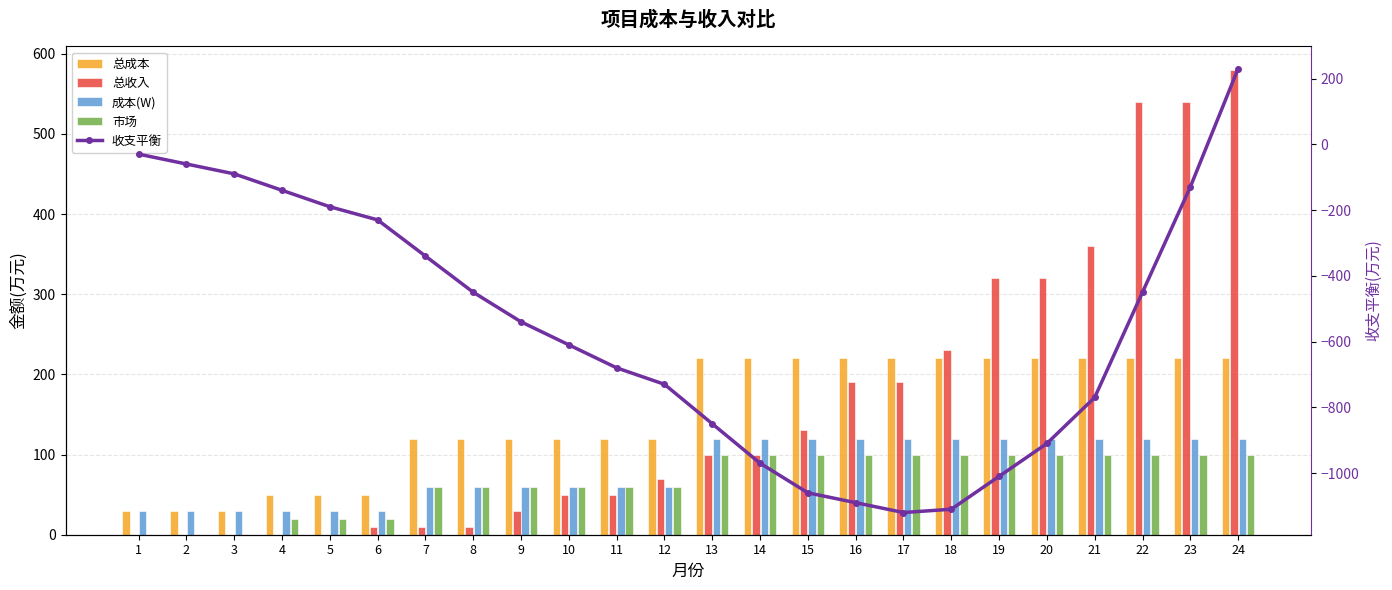

What is the difference between the 收支平衡 values at 17 and 21?

350